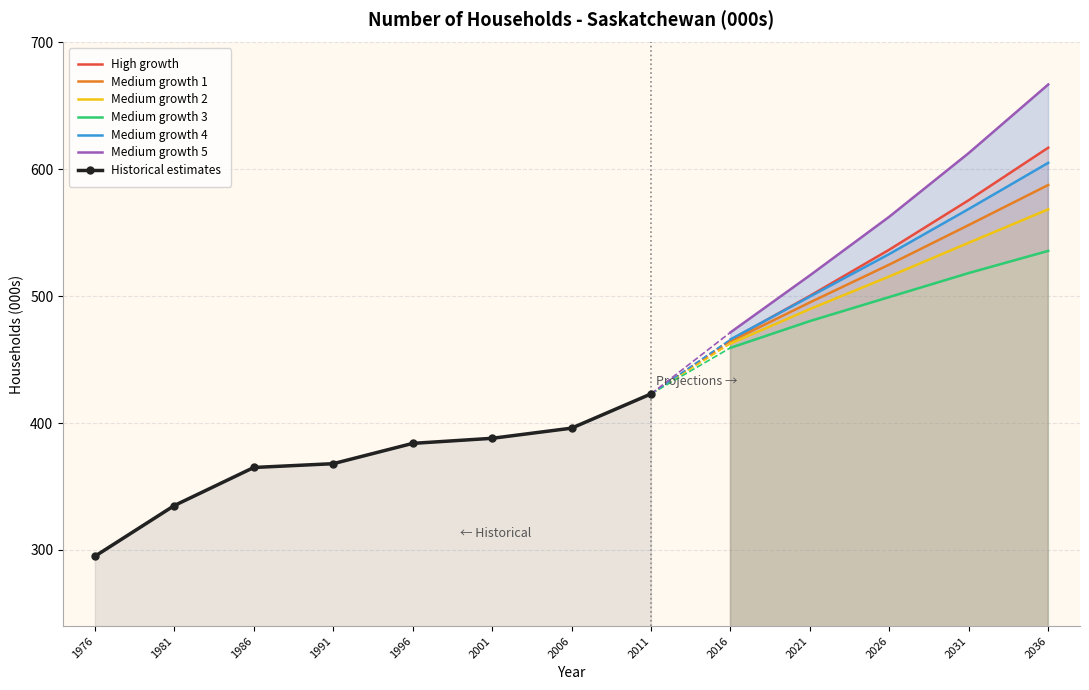

True or false: Medium growth 4 has a value of 499.7 at 2021.

True